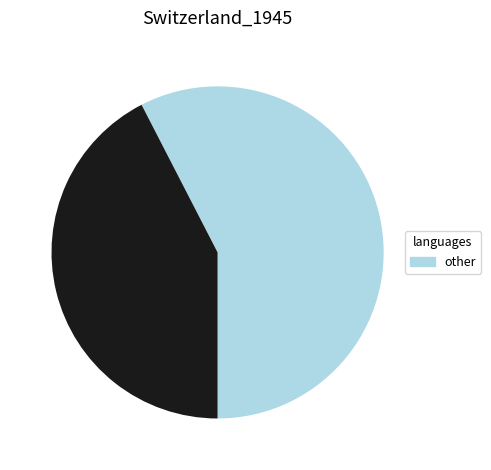

Is there a majority slice in this chart?

Yes